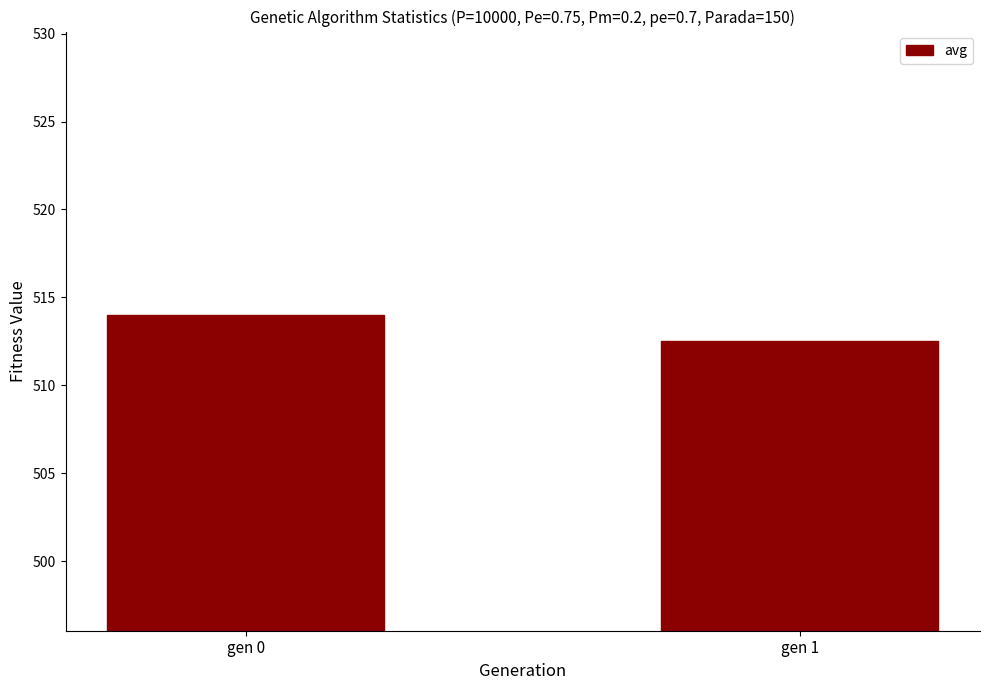

Are the bars horizontal?

No